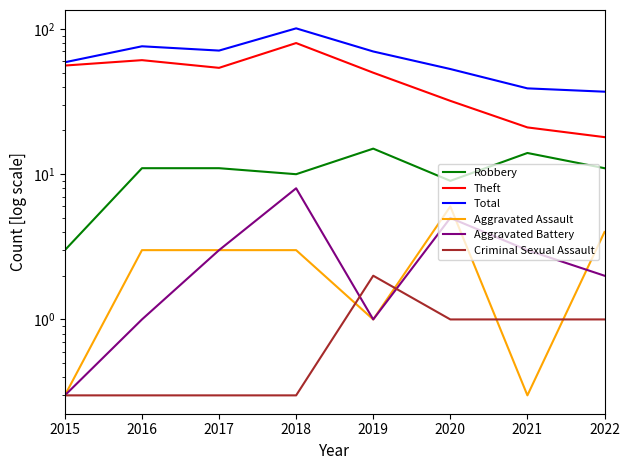

Reading right to left, extract all data points from this chart.

Robbery: 2022=11.0	2021=14.0	2020=9.0	2019=15.0	2018=10.0	2017=11.0	2016=11.0	2015=3.0
Theft: 2022=18.0	2021=21.0	2020=32.0	2019=50.0	2018=80.0	2017=54.0	2016=61.0	2015=56.0
Total: 2022=37.0	2021=39.0	2020=53.0	2019=70.0	2018=101.0	2017=71.0	2016=76.0	2015=59.0
Aggravated Assault: 2022=4.0	2021=0.3	2020=6.0	2019=1.0	2018=3.0	2017=3.0	2016=3.0	2015=0.3
Aggravated Battery: 2022=2.0	2021=3.0	2020=5.0	2019=1.0	2018=8.0	2017=3.0	2016=1.0	2015=0.3
Criminal Sexual Assault: 2022=1.0	2021=1.0	2020=1.0	2019=2.0	2018=0.3	2017=0.3	2016=0.3	2015=0.3